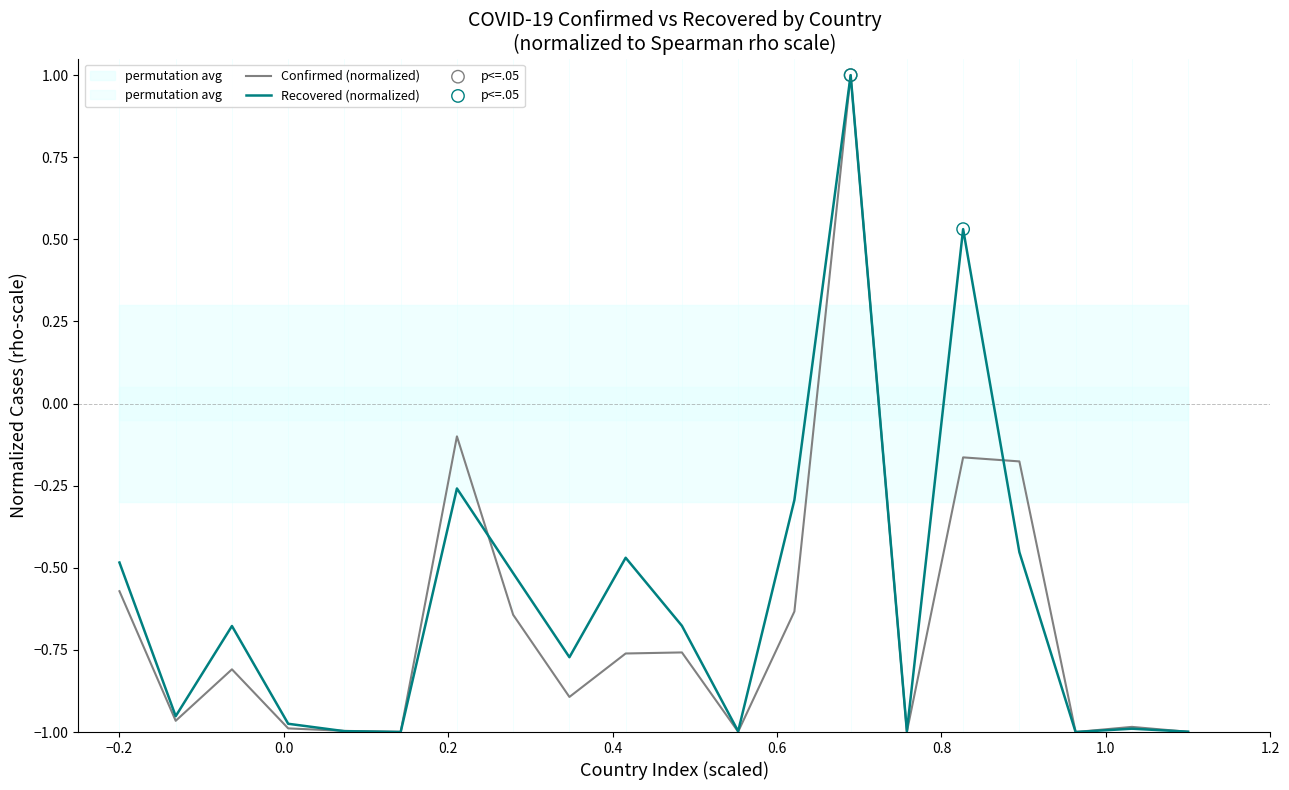

Which series has the widest spread of Y values?

Confirmed